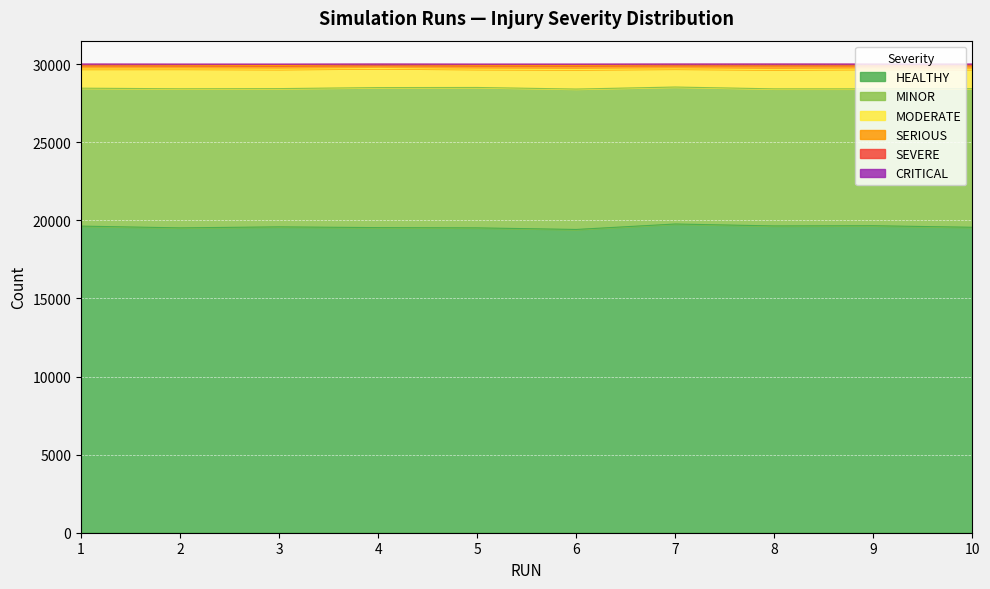

True or false: HEALTHY and MINOR intersect in this chart.

False